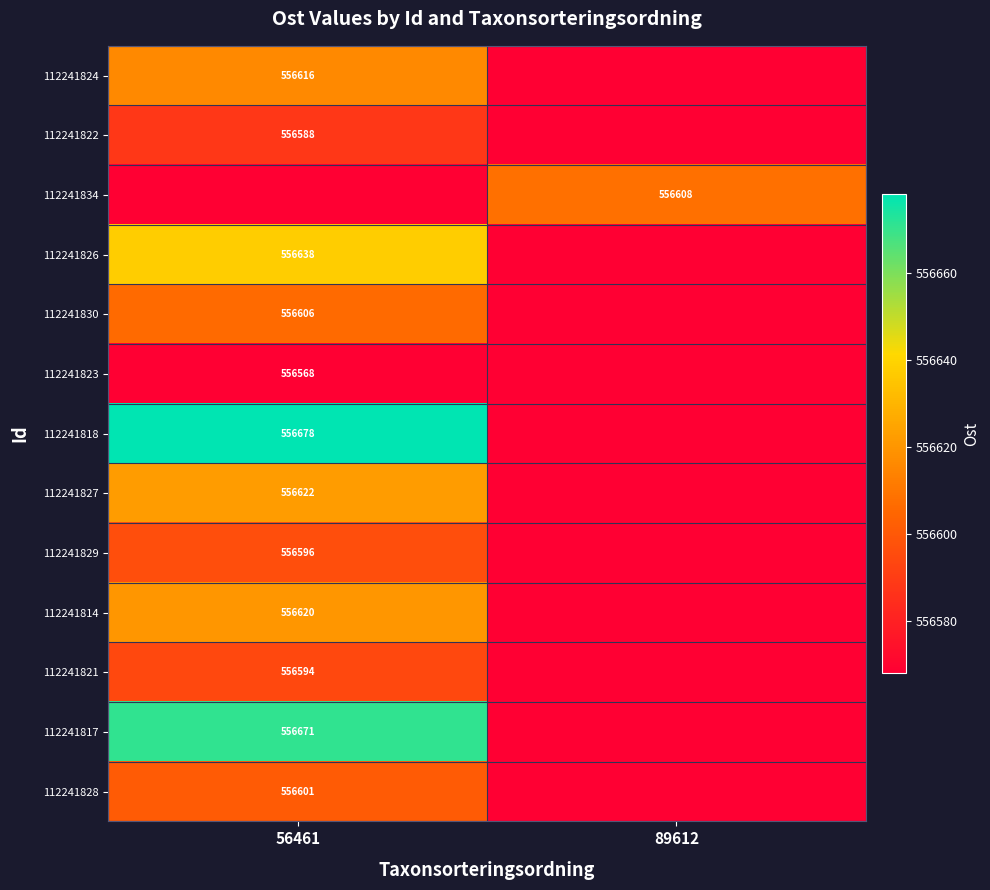

True or false: 112241830 has a value of 556606 at 56461.

True